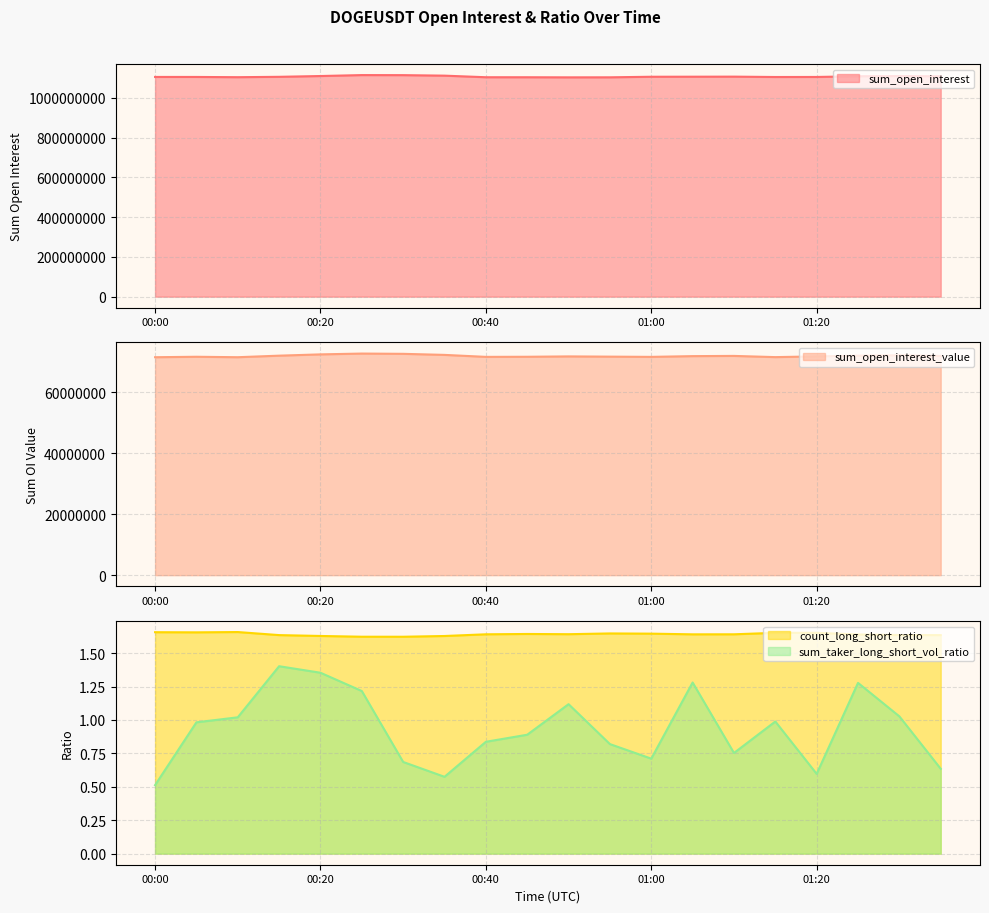

What is the minimum value for sum_open_interest_value?

71557567.1